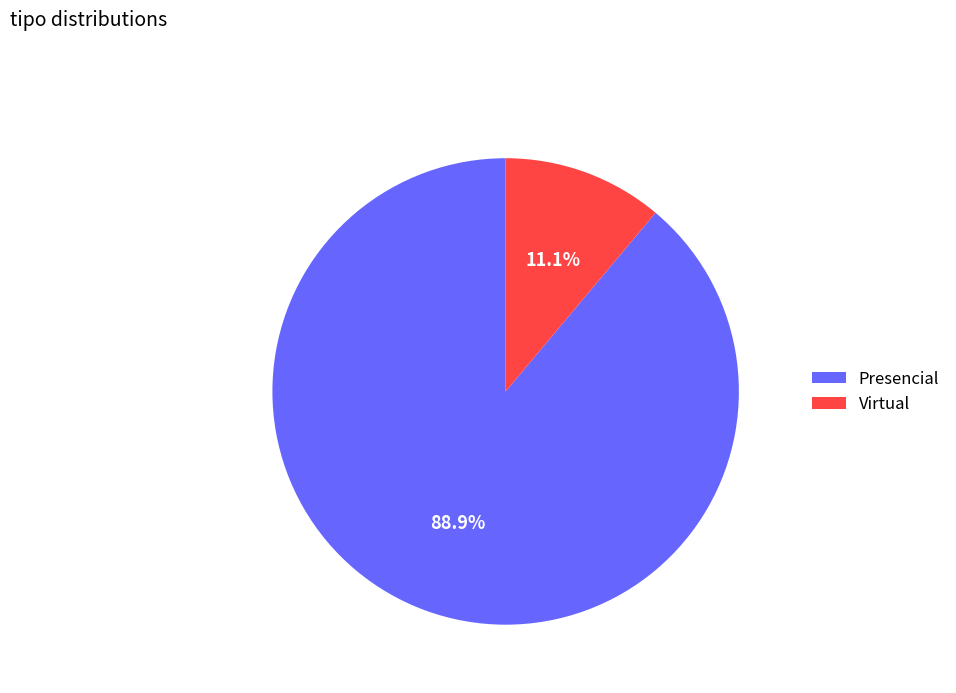

Is Virtual the majority of the pie?

No